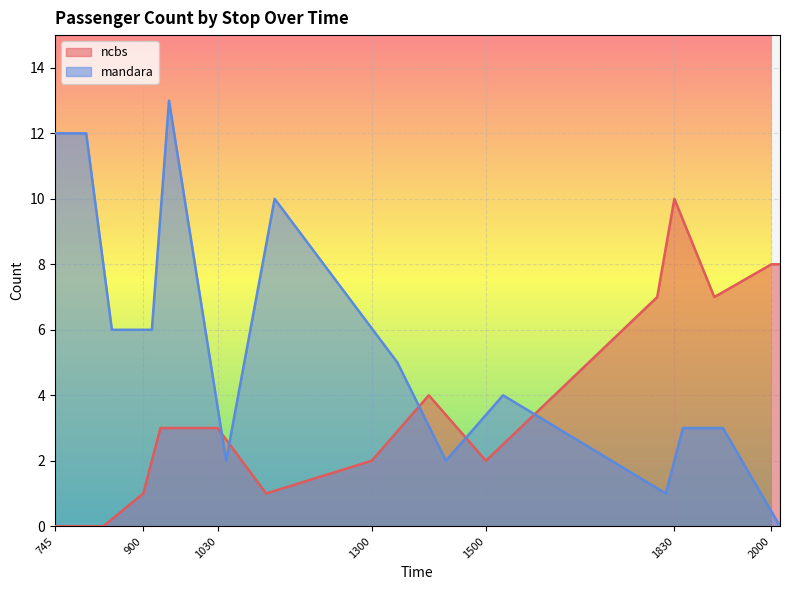

List the series in order of their overall mean, lowest first.

ncbs, mandara